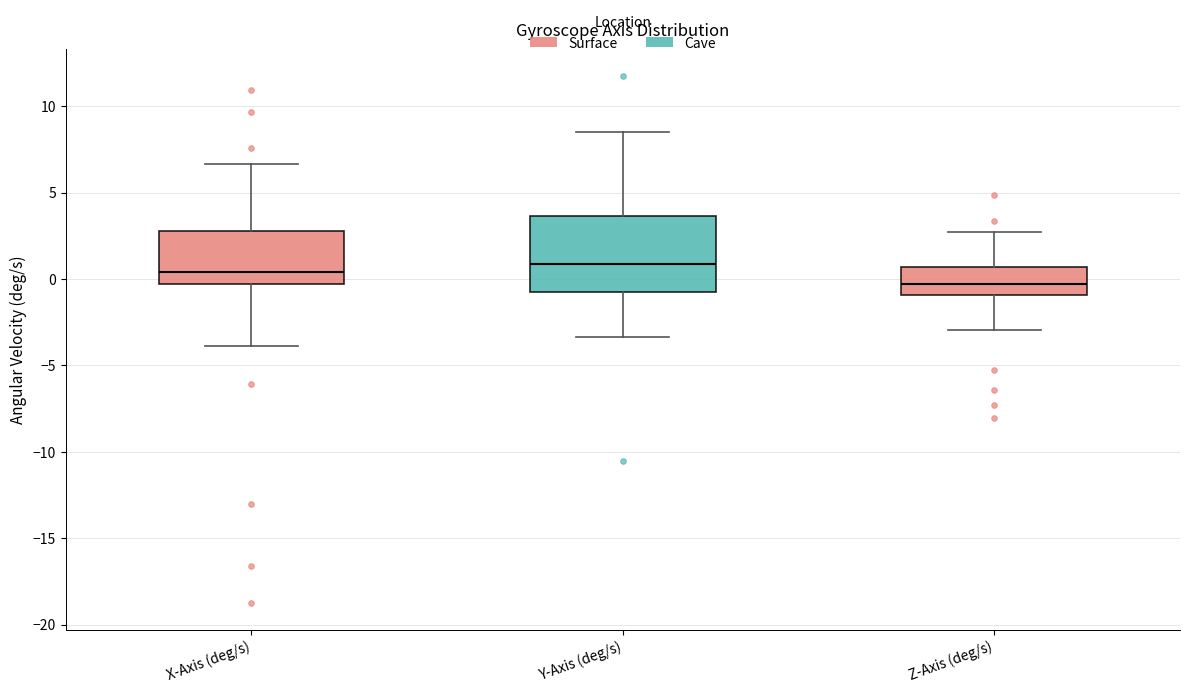

Where does the upper whisker of the box for Z-Axis (deg/s) end on the y-axis? The values are not printed on the chart, so give them approximately, as read against the axis.

2.5